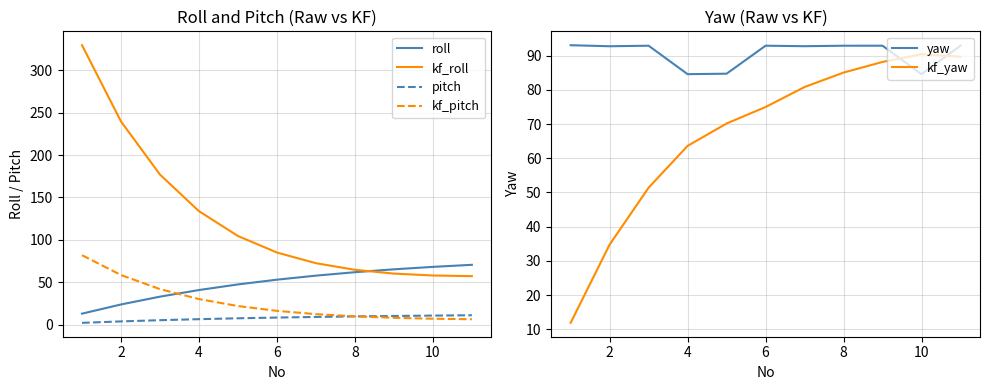

Does the chart have visible grid lines?

Yes